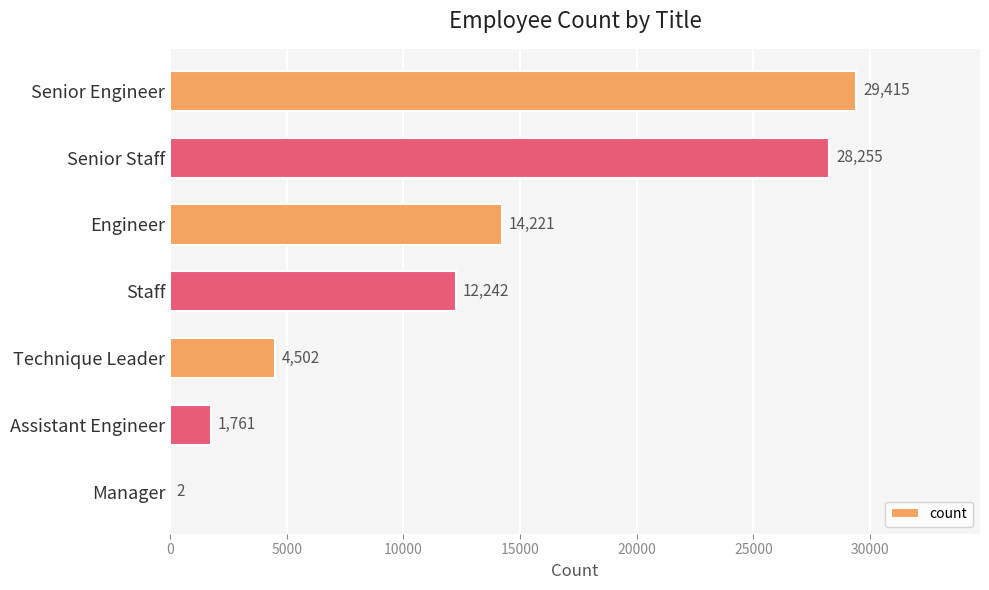

Are the bars horizontal?

Yes